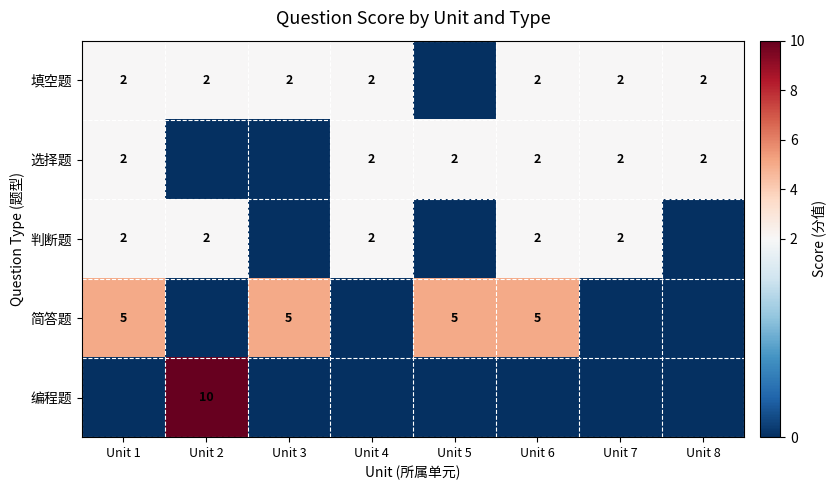

True or false: 填空题 has a value of 3 at Unit 2.

False